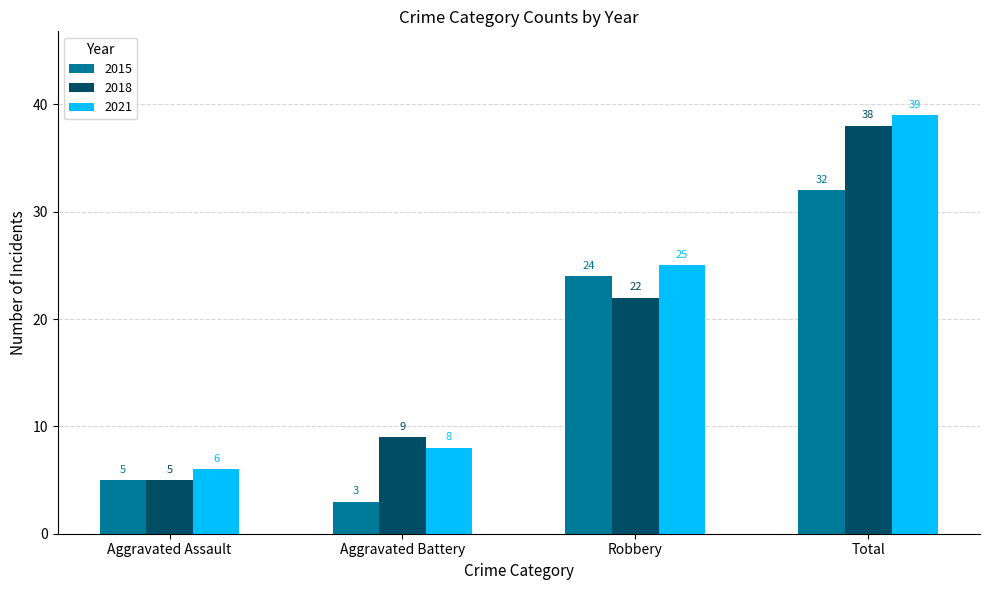

What is the average value of the 2021 series?

20